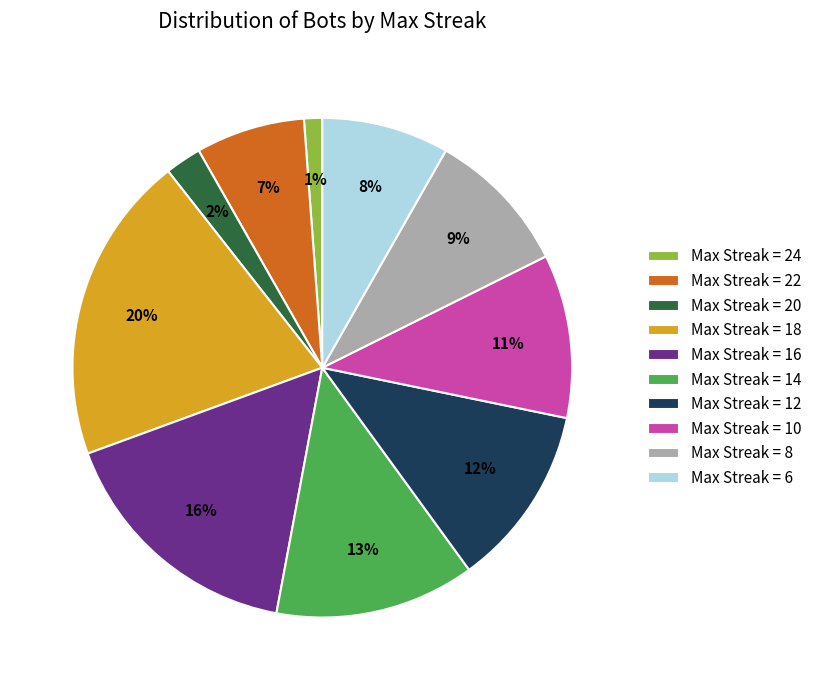

What is the ratio of the value at Max Streak = 10 to the value at Max Streak = 12?

0.9